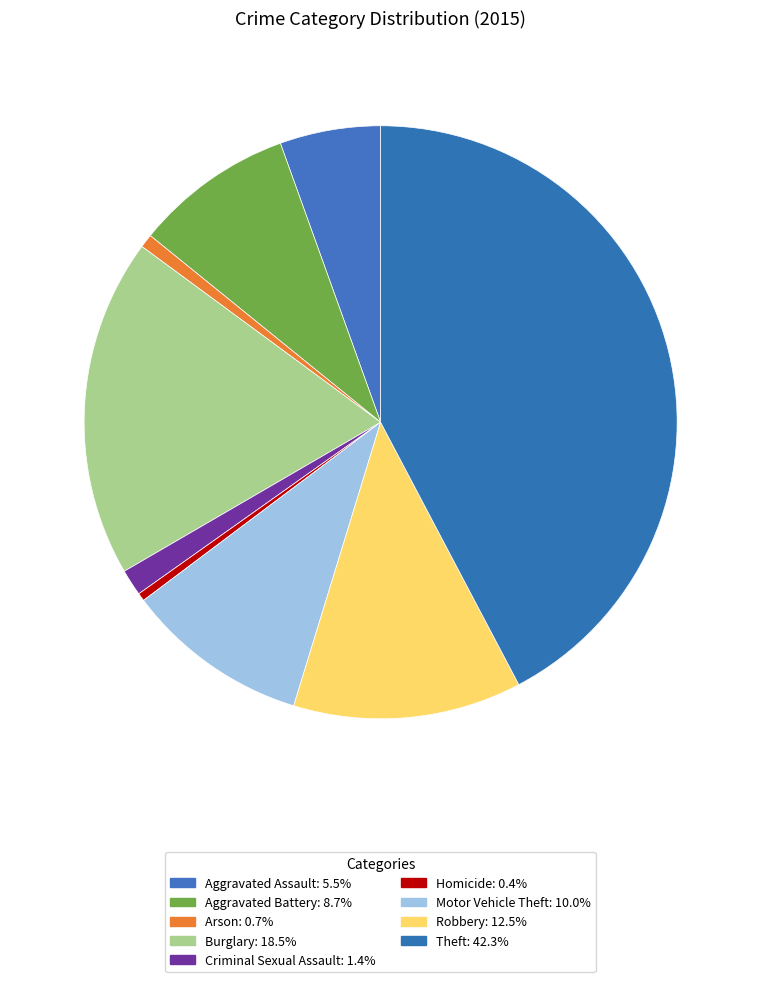

To the nearest percent, what portion does Arson represent?

1%